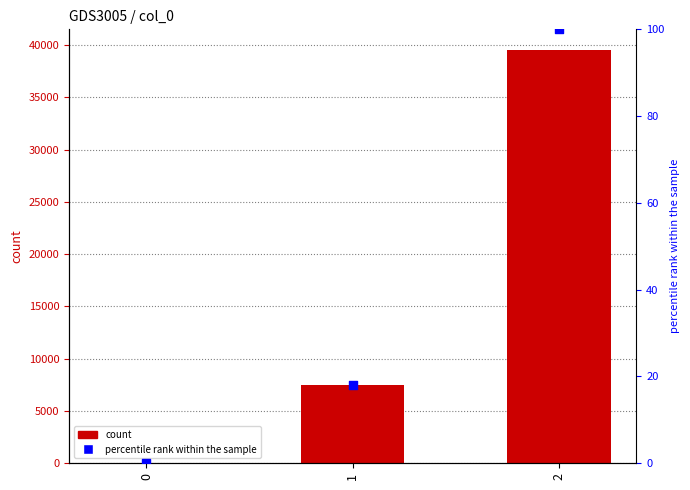

Which series contains the lowest Y value?

count